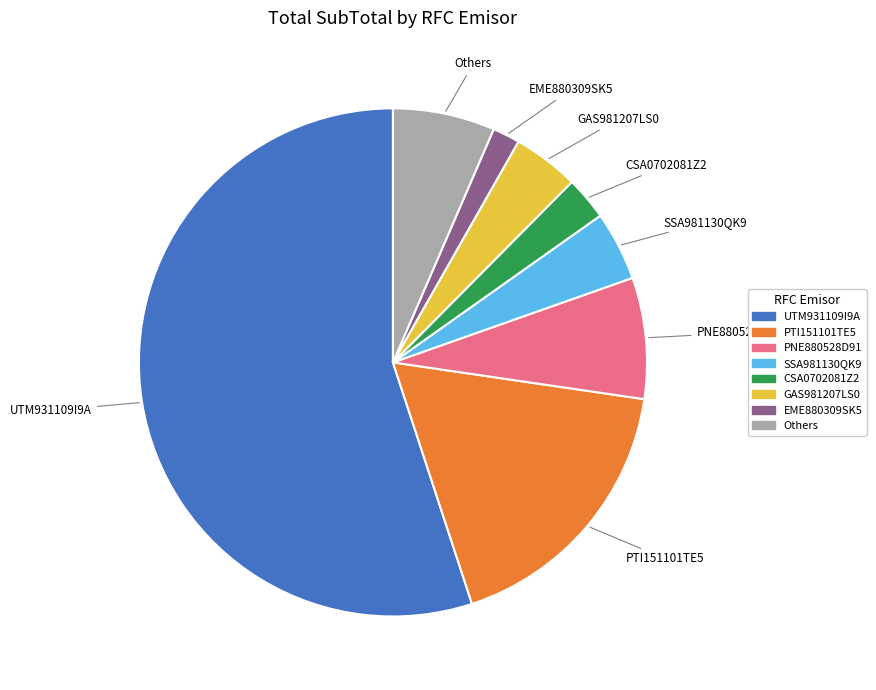

How many segments does this pie chart have?

8